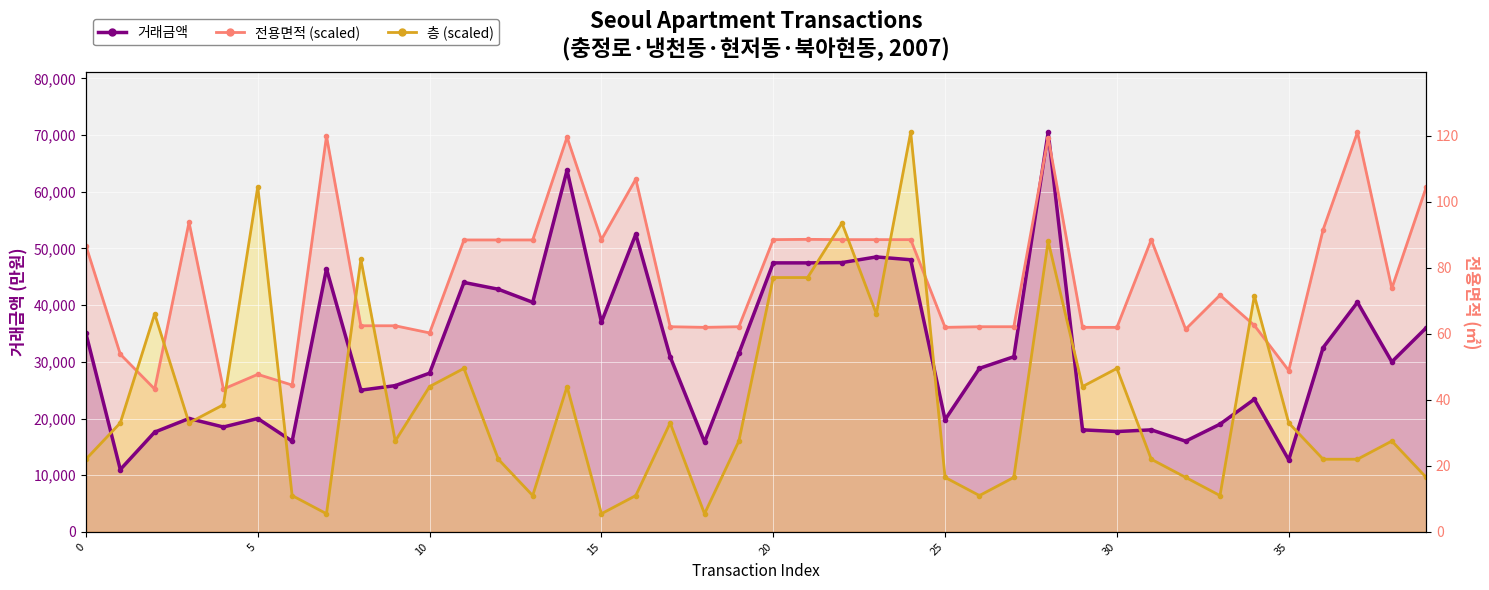

Rank the series by their maximum value, from highest to lowest.

거래금액 Line, 전용면적 Line, 층 Line